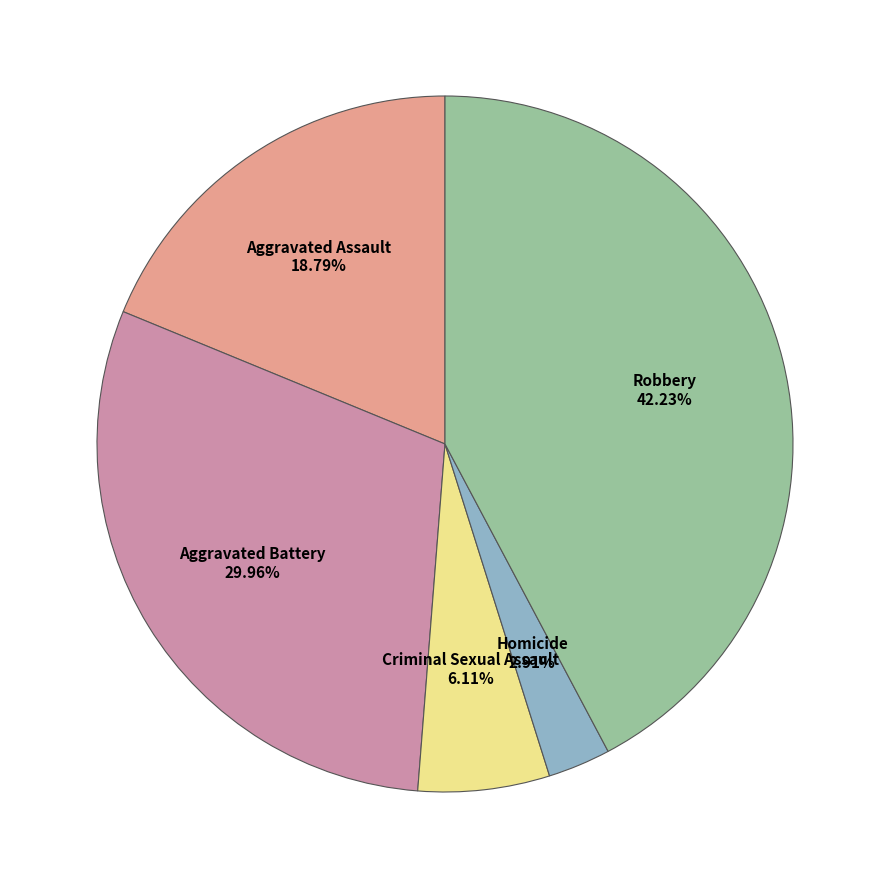

Is it true that Robbery is 42% of the pie?

True